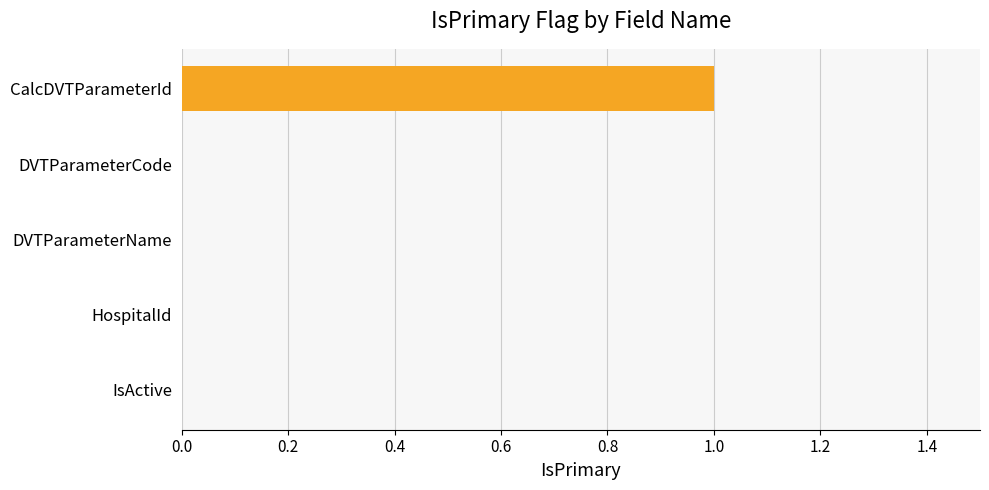

Is it true that the value at DVTParameterName is 0?

True